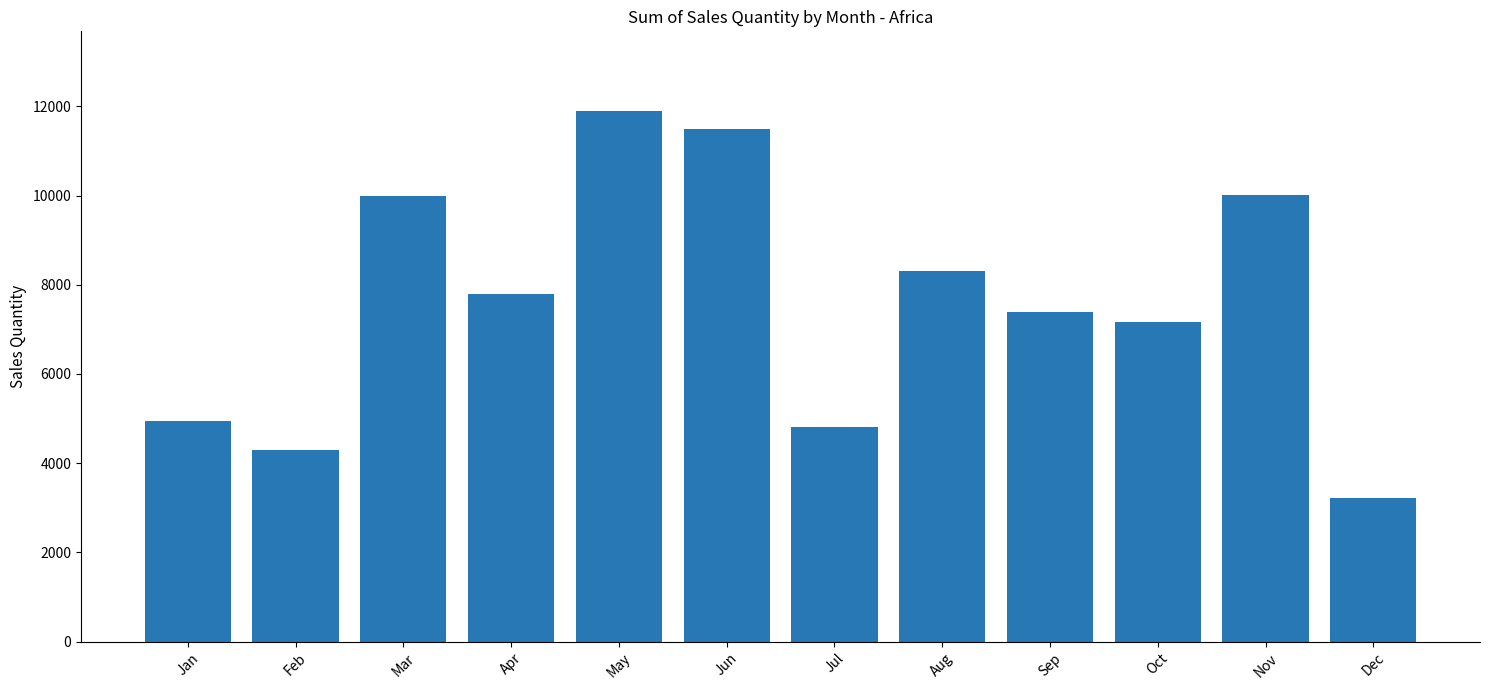

The chart shows a value of 6995 at Feb. True or false?

False